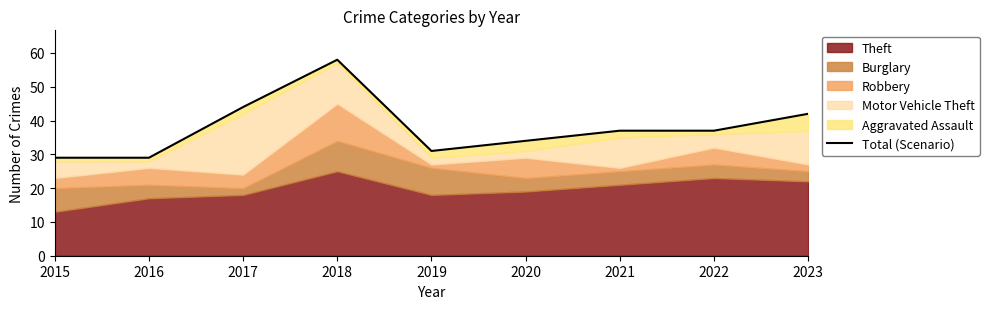

True or false: the data shows 29 at 2016.

True